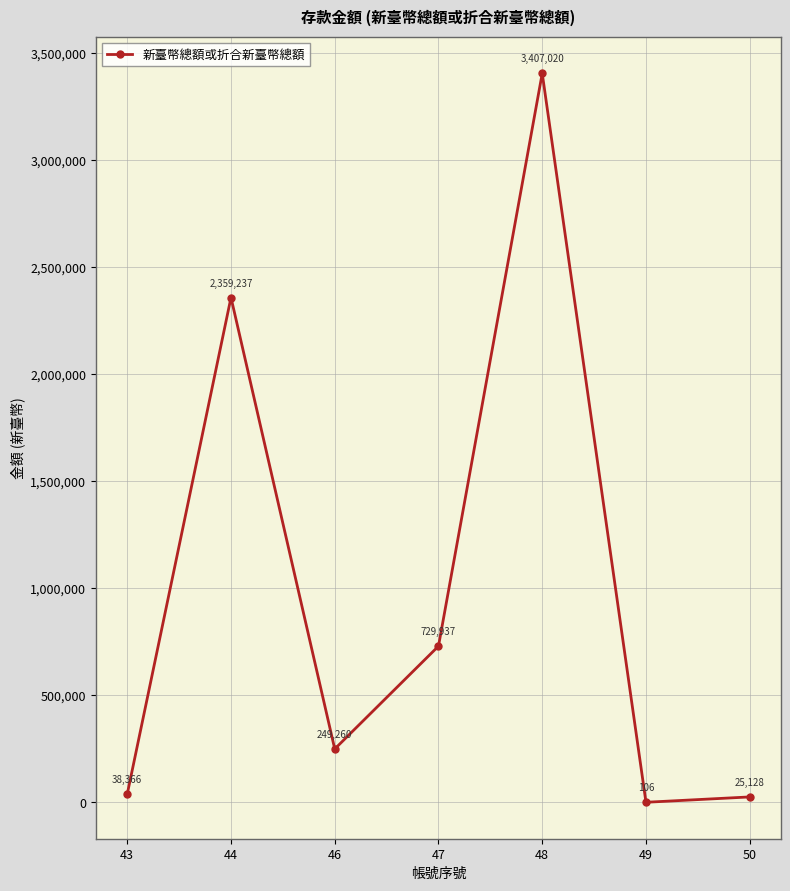

Does the chart have visible grid lines?

Yes